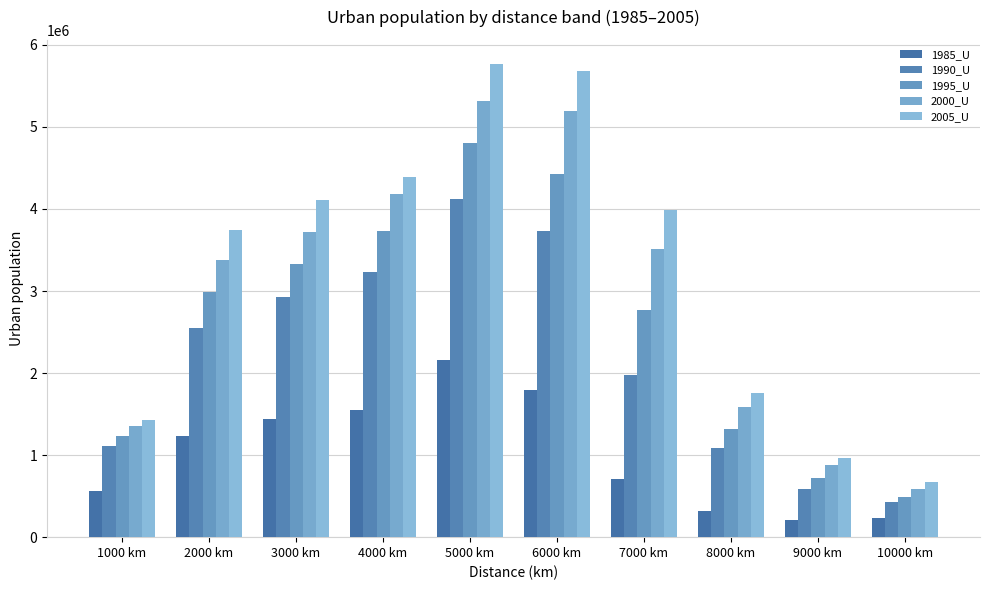

What is the label of the 5th bar from the right?

6000 km